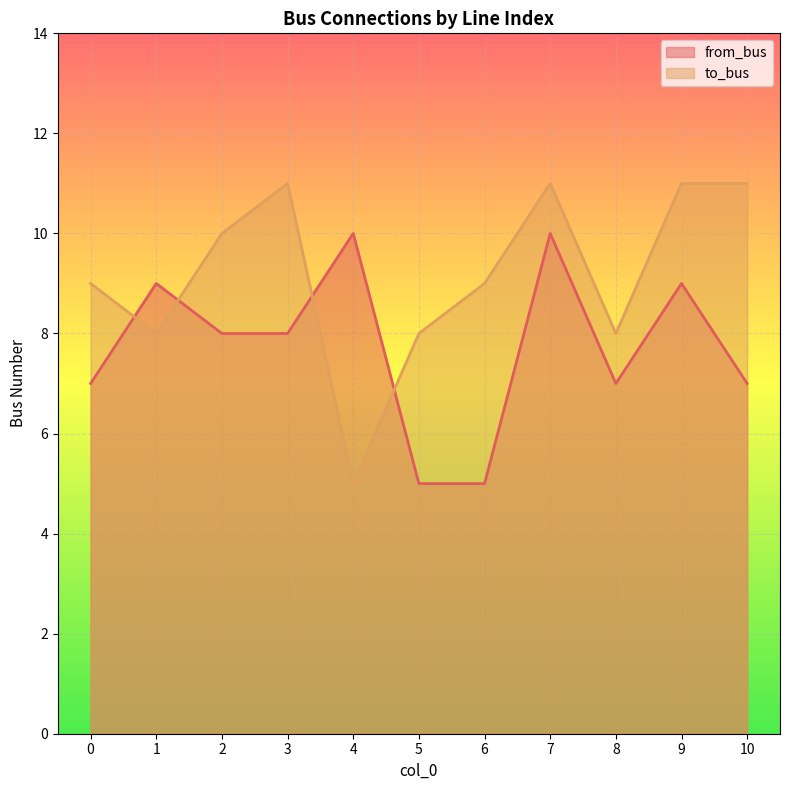

True or false: from_bus and to_bus intersect in this chart.

True